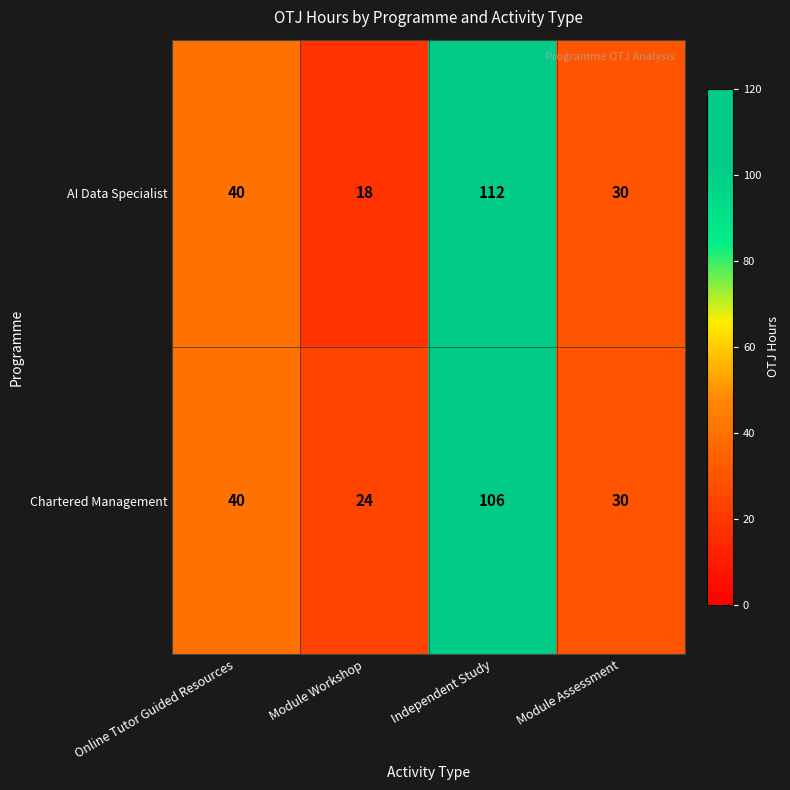

What is the maximum value for AI Data Specialist?

112